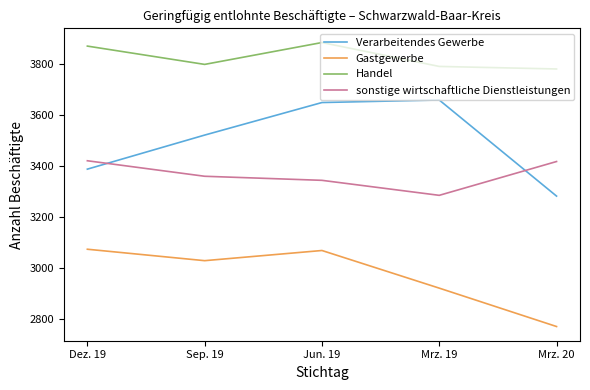

What is the spread (max minus min) of values at Dez. 19?

799